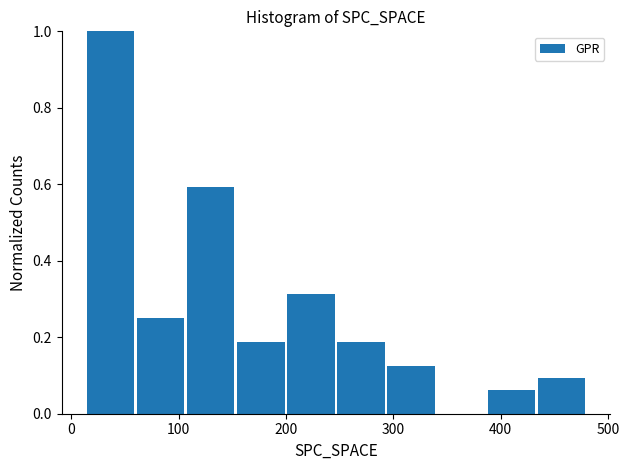

What is the height of the bar covering 390 to 430 on the x-axis? Neither the bar edges nor the heights are printed on the chart, so give them approximately, as read against the axes.

0.06